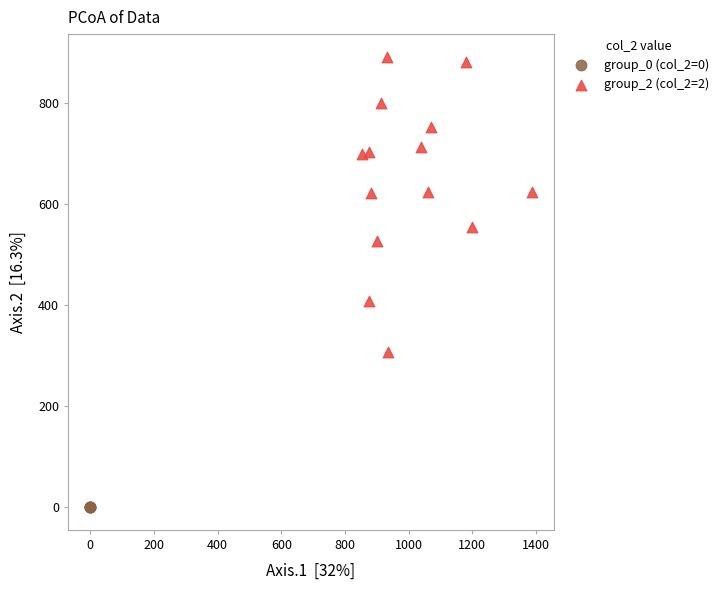

Which series contains the lowest Y value?

group_0 (col_2=0)